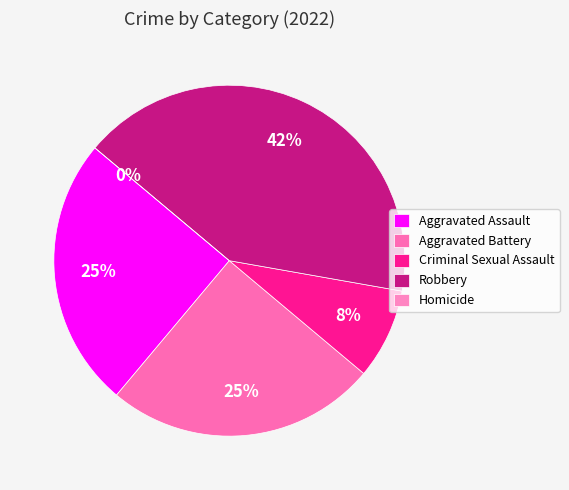

Is Homicide the majority of the pie?

No